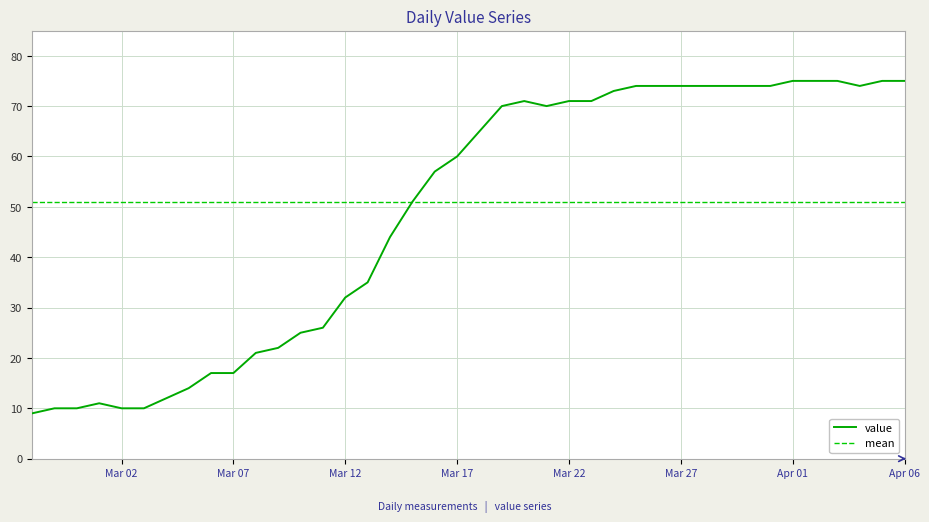

Is this an area chart (filled region under the line)?

No